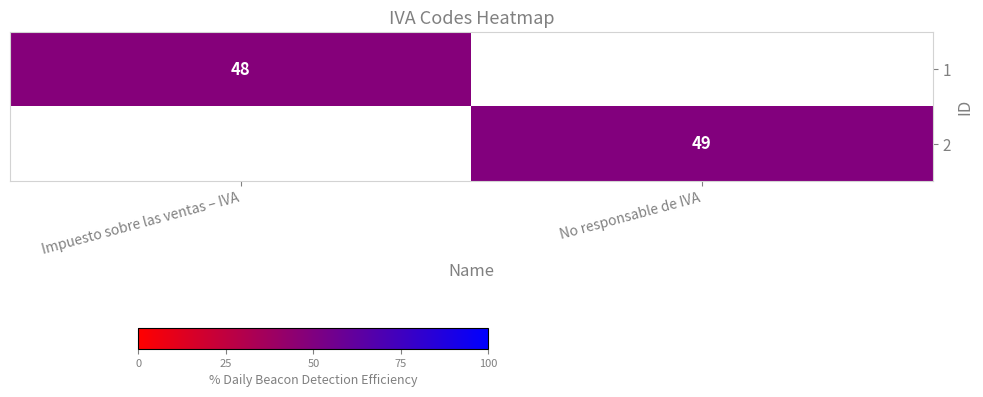

Is it true that 1 equals 71 at Impuesto sobre las ventas – IVA?

False